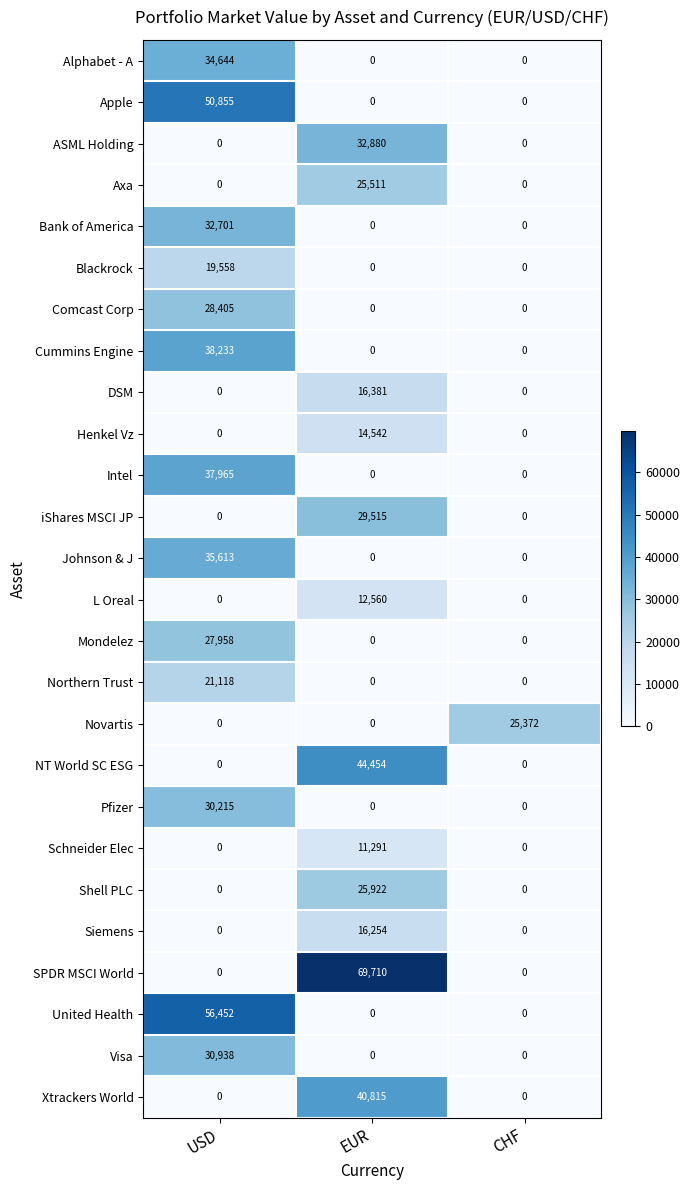

At which label does Shell PLC reach its peak?

EUR